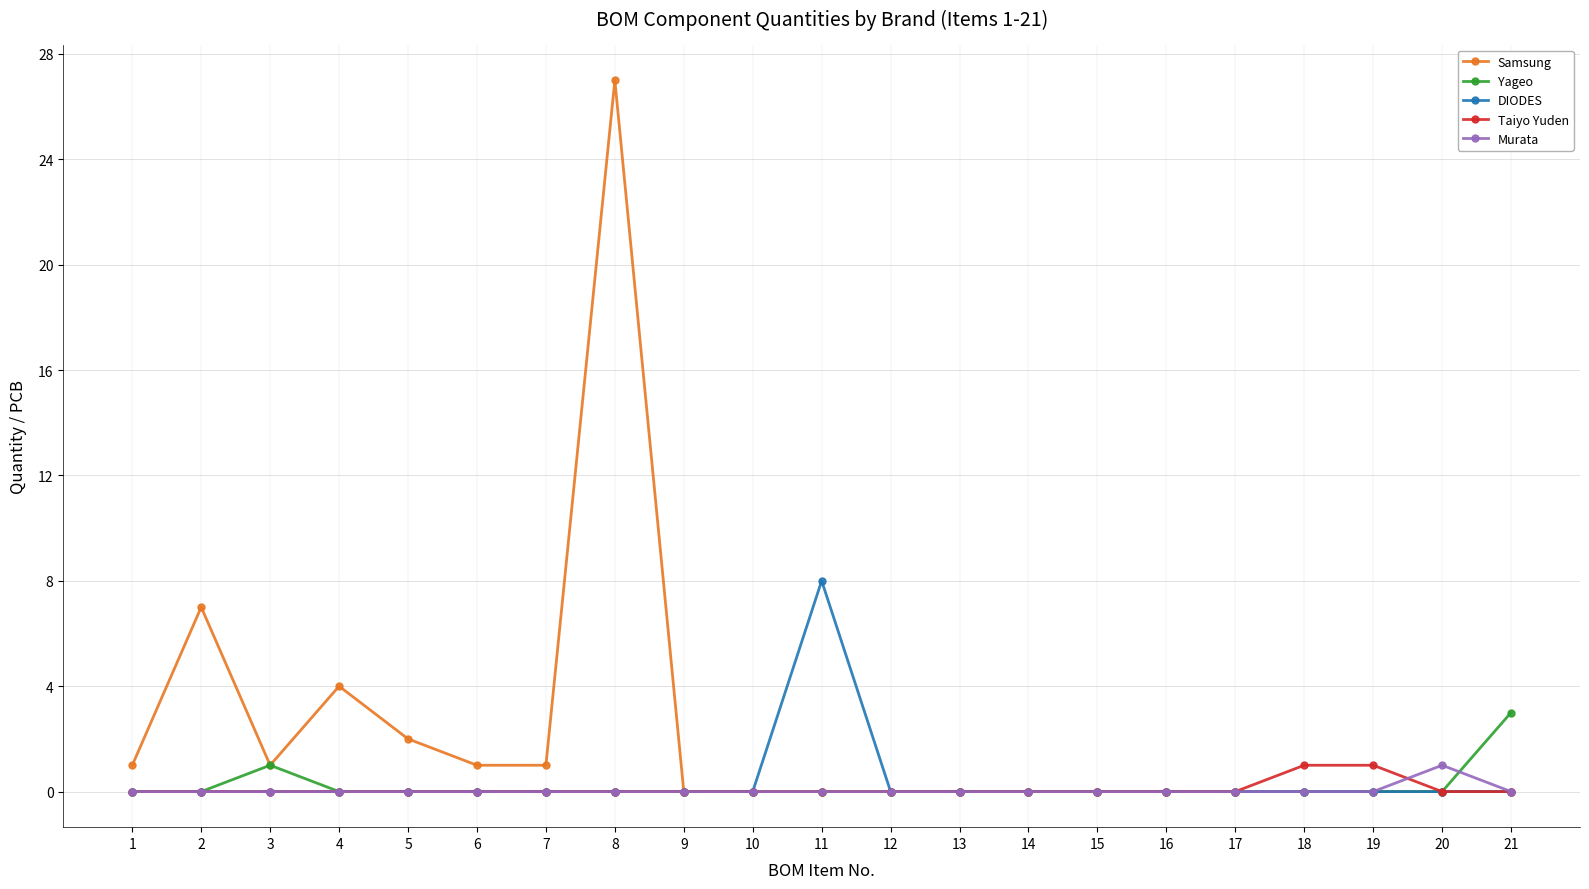

What is the maximum value for Yageo?

3